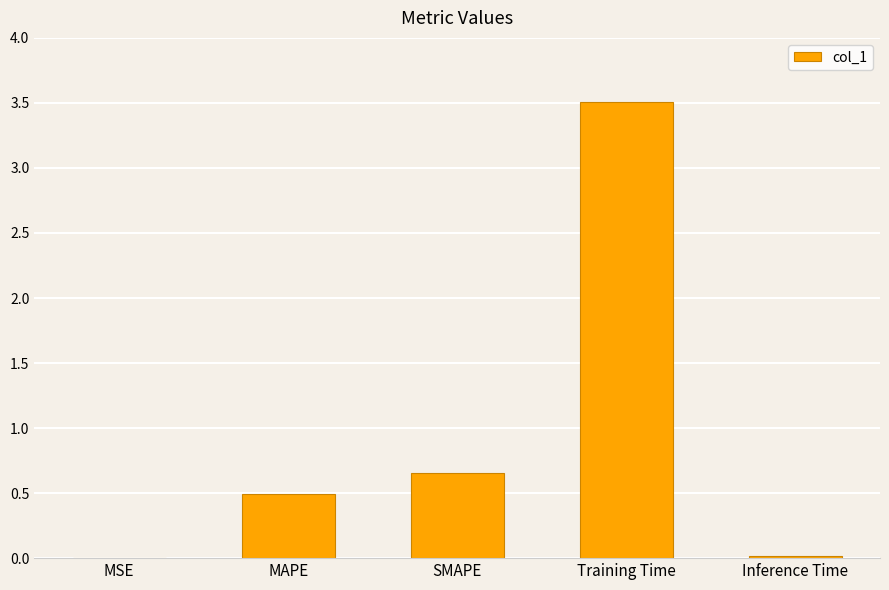

Are the bars horizontal?

No